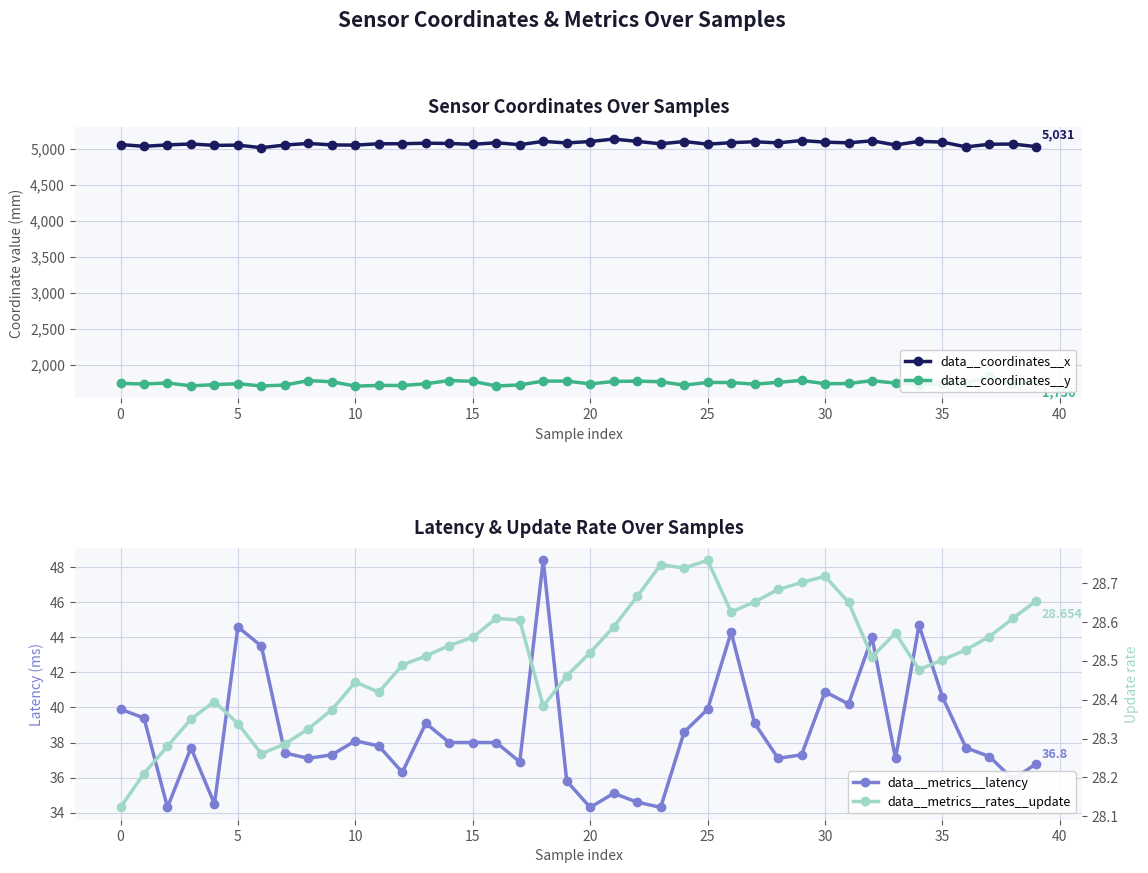

Reading left to right, what are all the values shown in this chart?

data__coordinates__x: 5061.0	5036.0	5056.0	5069.0	5049.0	5053.0	5017.0	5054.0	5076.0	5056.0	5053.0	5072.0	5072.0	5080.0	5076.0	5064.0	5086.0	5059.0	5105.0	5083.0	5103.0	5137.0	5105.0	5071.0	5103.0	5066.0	5087.0	5100.0	5084.0	5117.0	5094.0	5085.0	5113.0	5055.0	5105.0	5095.0	5028.0	5065.0	5068.0	5031.0
data__coordinates__y: 1741.0	1731.0	1746.0	1706.0	1723.0	1736.0	1704.0	1717.0	1779.0	1763.0	1702.0	1712.0	1711.0	1735.0	1780.0	1769.0	1704.0	1719.0	1772.0	1772.0	1733.0	1767.0	1772.0	1763.0	1716.0	1753.0	1752.0	1729.0	1755.0	1781.0	1735.0	1739.0	1778.0	1744.0	1717.0	1738.0	1742.0	1836.0	1737.0	1756.0
data__metrics__latency: 39.9	39.4	34.3	37.7	34.5	44.6	43.5	37.4	37.1	37.3	38.1	37.8	36.3	39.1	38.0	38.0	38.0	36.9	48.4	35.8	34.3	35.1	34.6	34.3	38.6	39.9	44.3	39.1	37.1	37.3	40.9	40.2	44.0	37.1	44.7	40.6	37.7	37.2	35.9	36.8
data__metrics__rates__update: 28.1	28.2	28.3	28.4	28.4	28.3	28.3	28.3	28.3	28.4	28.4	28.4	28.5	28.5	28.5	28.6	28.6	28.6	28.4	28.5	28.5	28.6	28.7	28.7	28.7	28.8	28.6	28.7	28.7	28.7	28.7	28.6	28.5	28.6	28.5	28.5	28.5	28.6	28.6	28.7